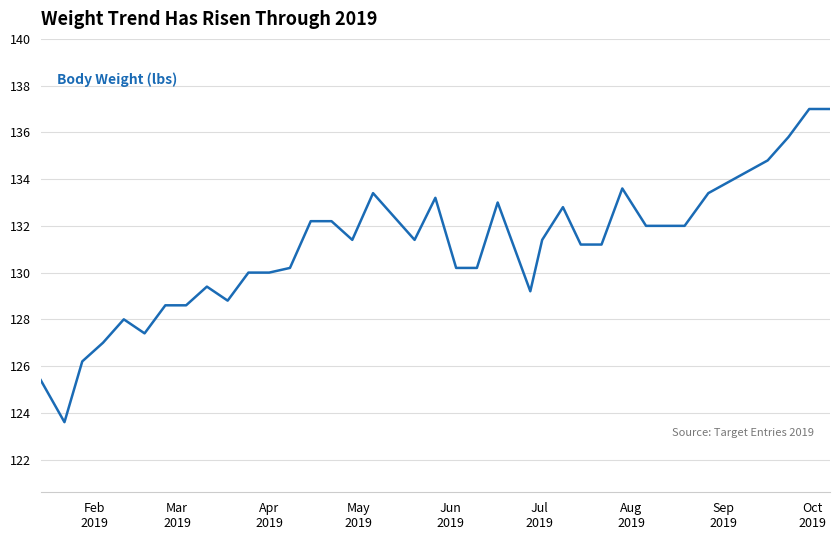

What is the difference between the maximum and minimum values?

13.4